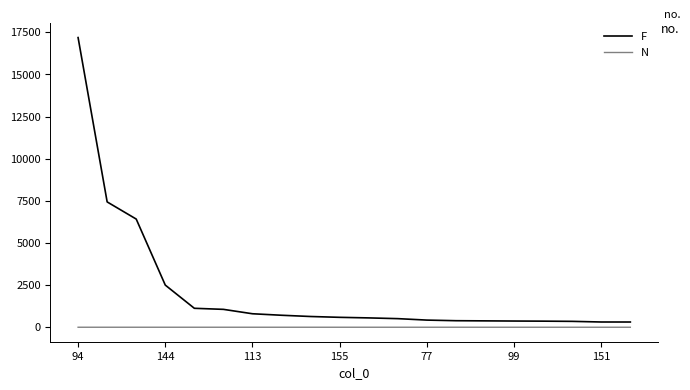

Which series has the largest range (max minus min)?

F